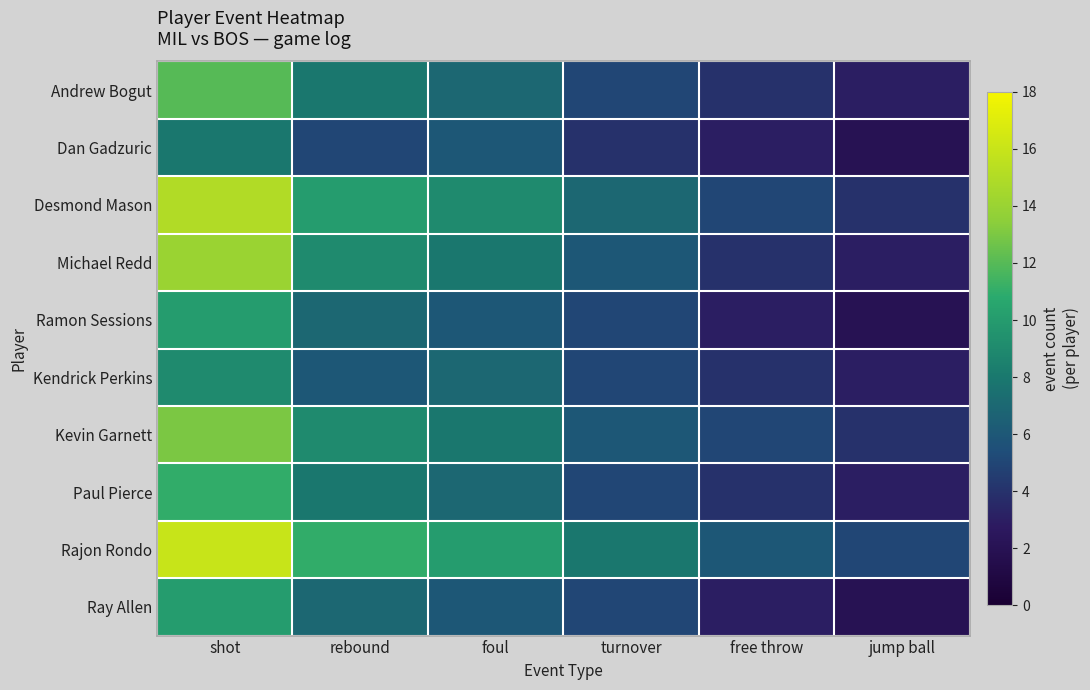

What is the difference between the highest and lowest values at shot?

8